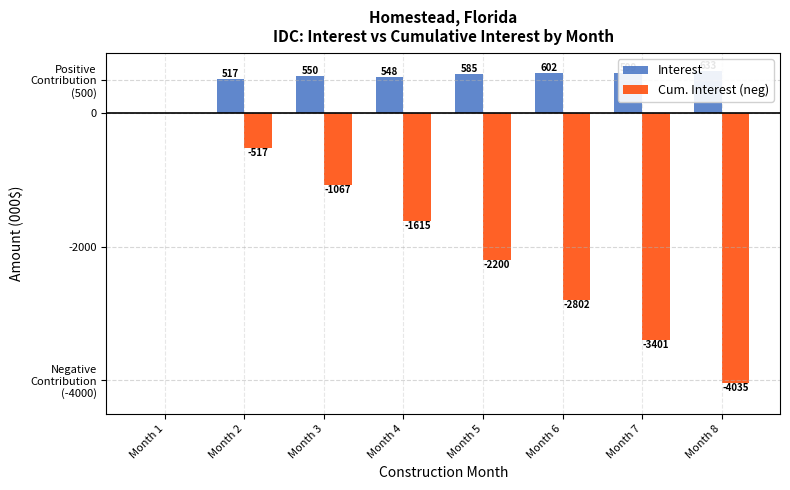

Does the chart contain stacked bars?

No